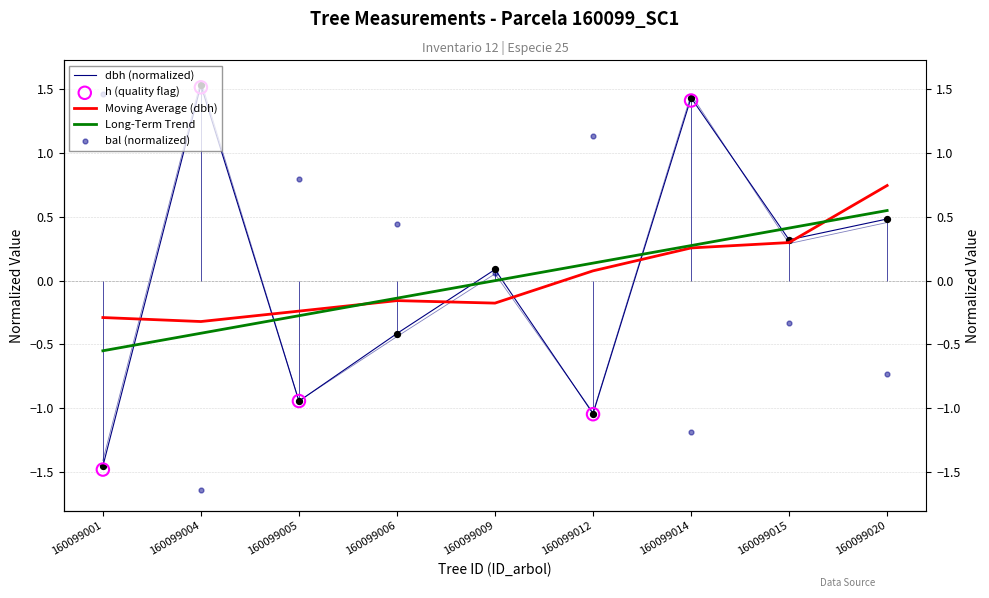

Is the value of bal at 160099004 greater than the value of h at 160099012?

No